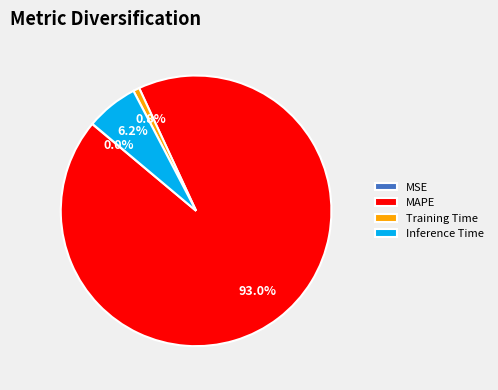

Is there any slice that represents more than half of the pie?

Yes